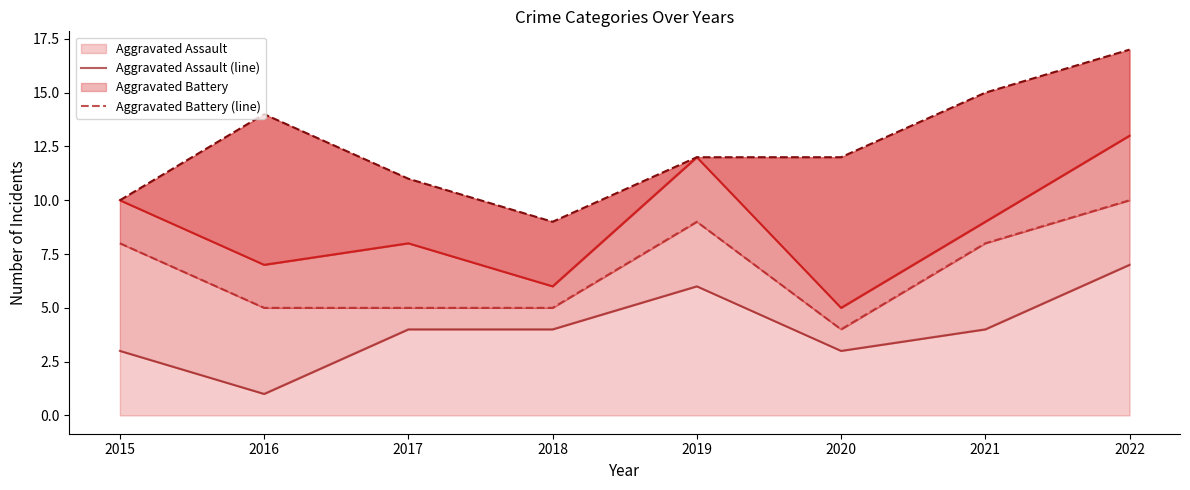

What is the difference between the maximum and second lowest values in the Aggravated Battery (line) series?

5